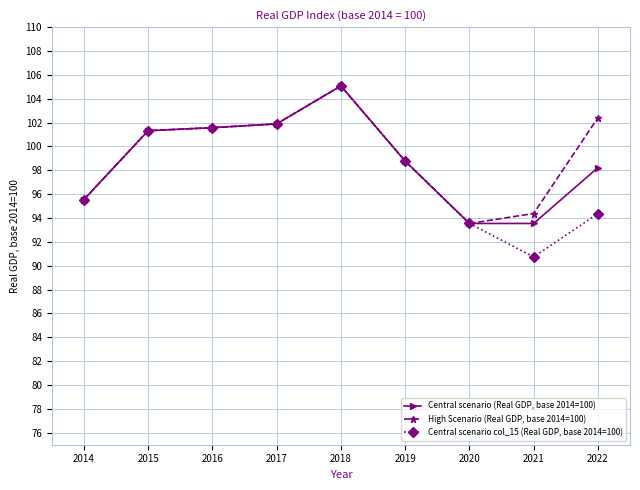

Reading left to right, list all the values displayed in this chart.

Central scenario (Real GDP, base 2014=100): 95.6	101.3	101.6	101.9	105.1	98.8	93.5	93.5	98.2
High Scenario (Real GDP, base 2014=100): 95.6	101.3	101.6	101.9	105.1	98.8	93.5	94.4	102.4
Central scenario col_15 (Real GDP, base 2014=100): 95.6	101.3	101.6	101.9	105.1	98.8	93.5	90.7	94.4